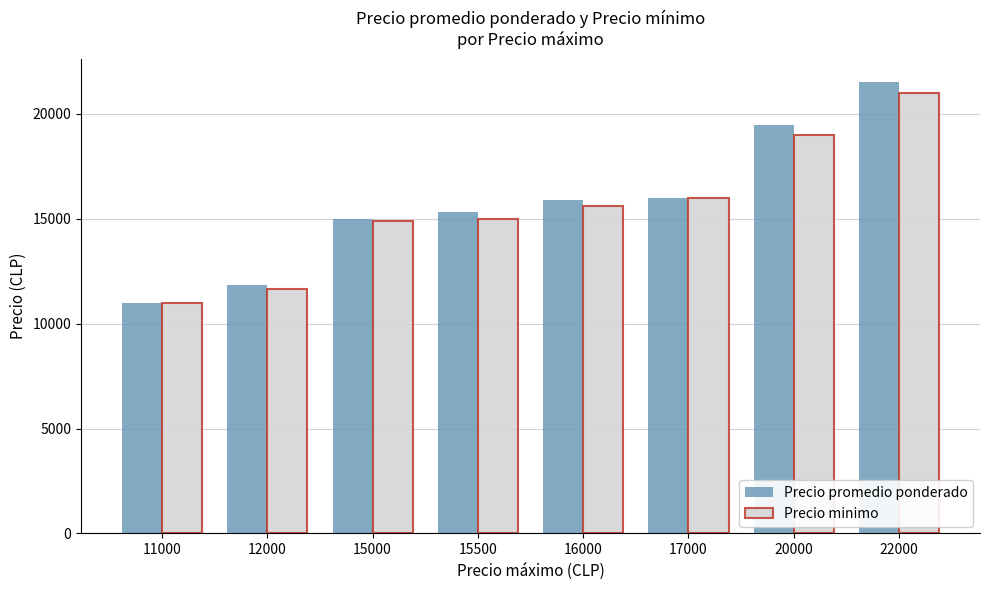

What is the difference between the maximum and minimum values in the Precio minimo series?

10000